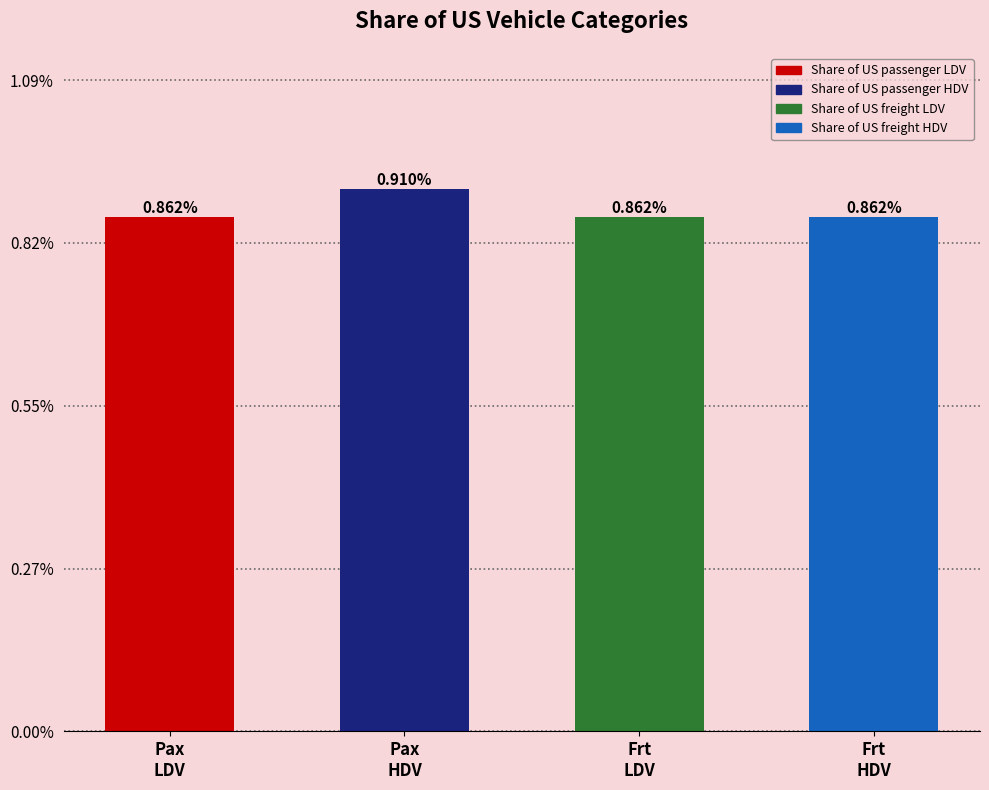

True or false: the data shows 0.0 at Pax
LDV.

False